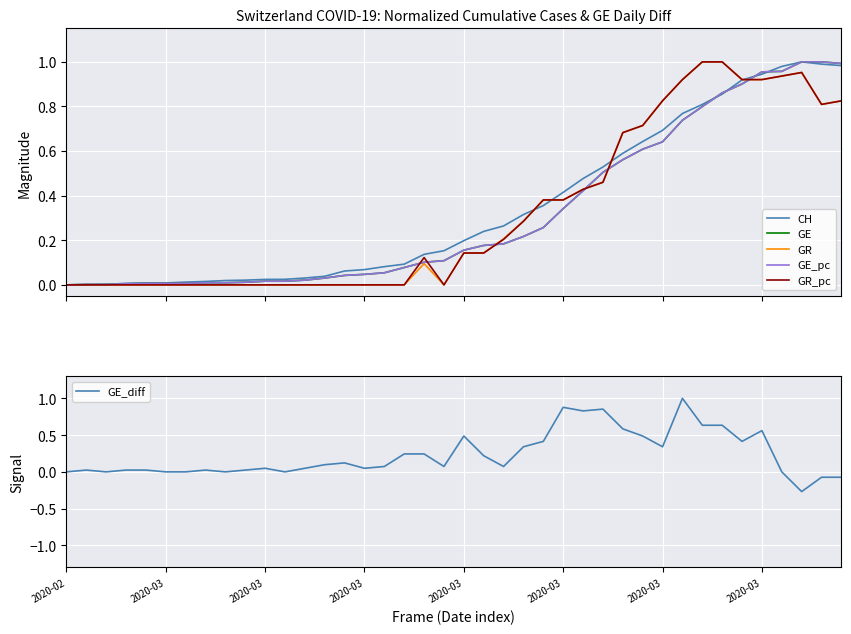

What is the sum of all GR_pc values?

13.1